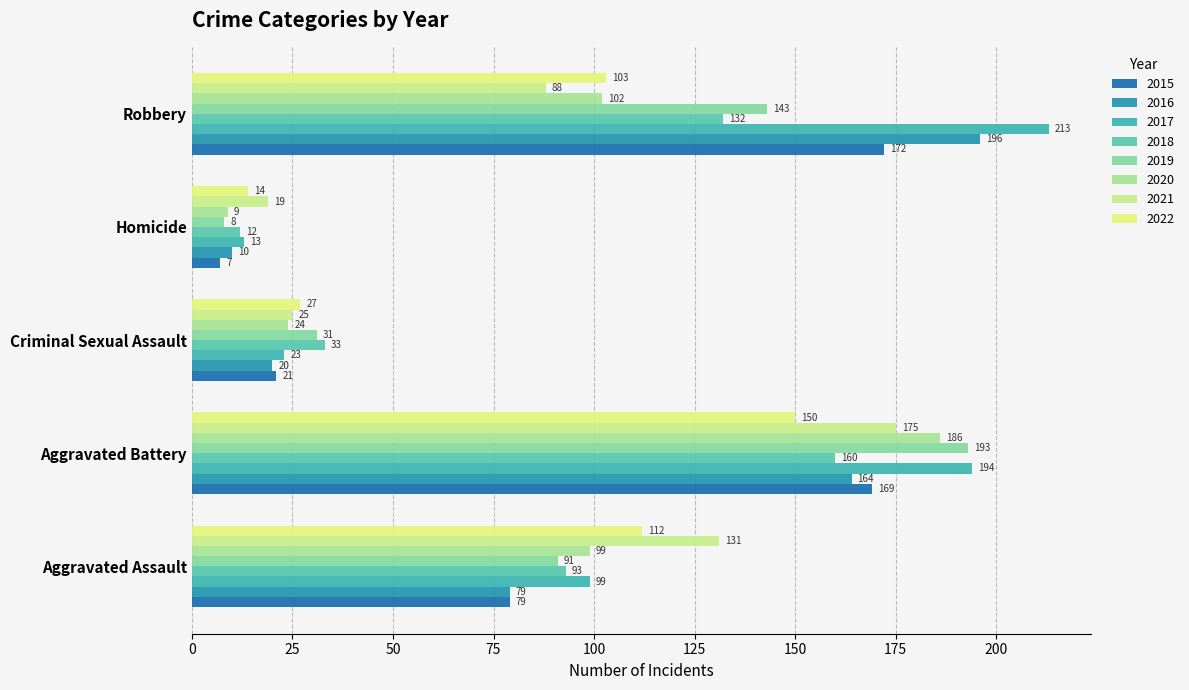

What is the value of the Criminal Sexual Assault bar at the 5th from the left?

31